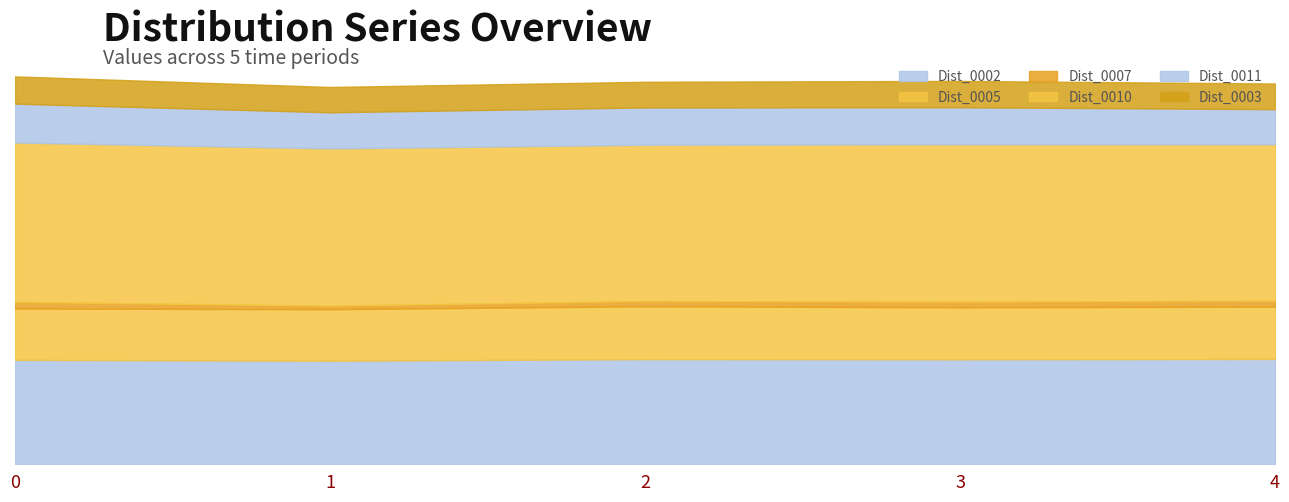

True or false: Dist_0002 and Dist_0007 intersect in this chart.

False